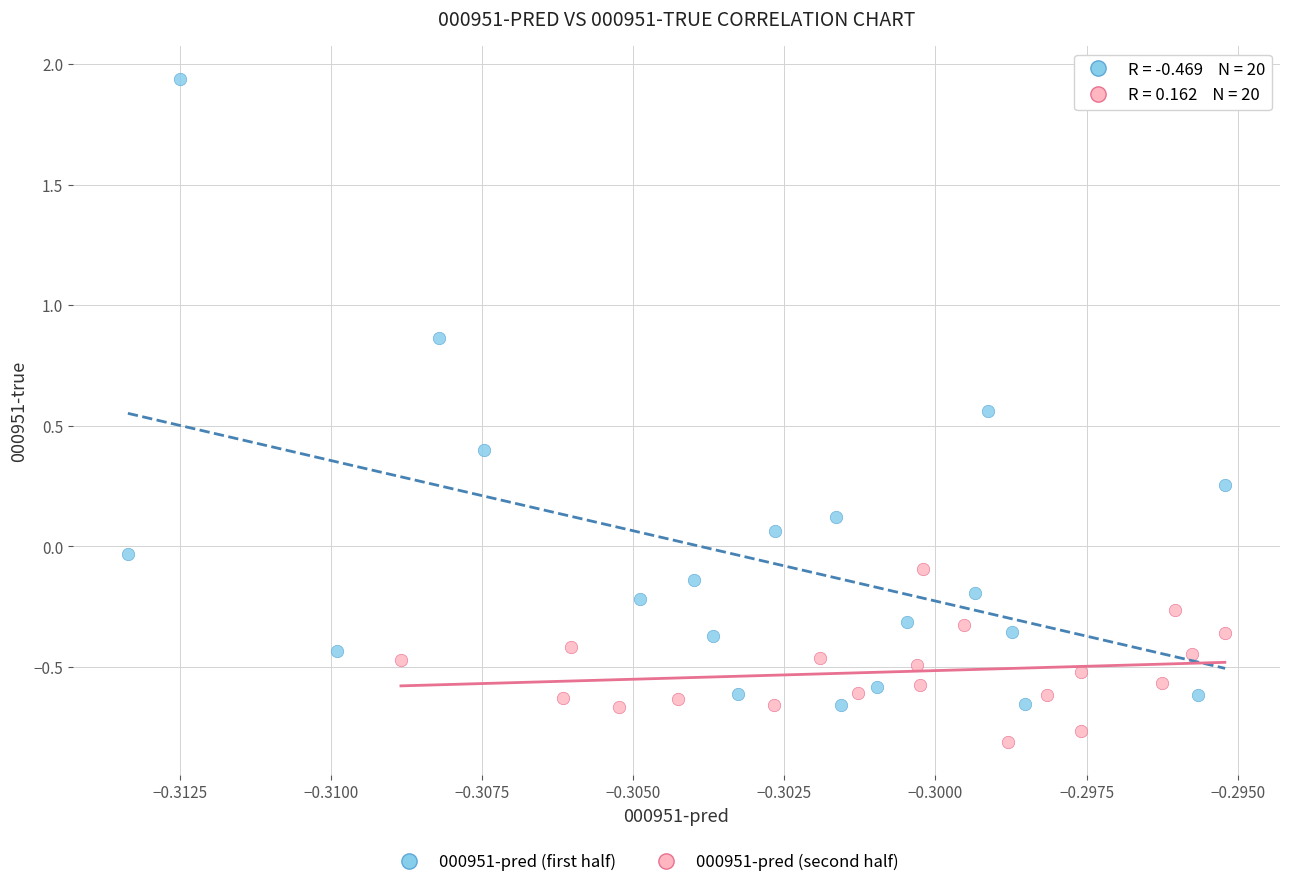

Which series has the widest spread of Y values?

000951-pred (first half)